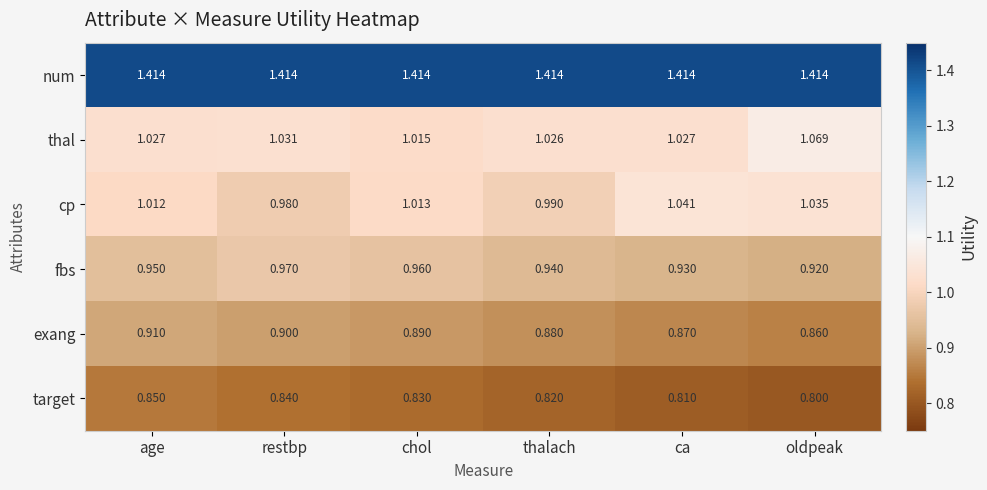

What is the spread (max minus min) of values at ca?

0.6